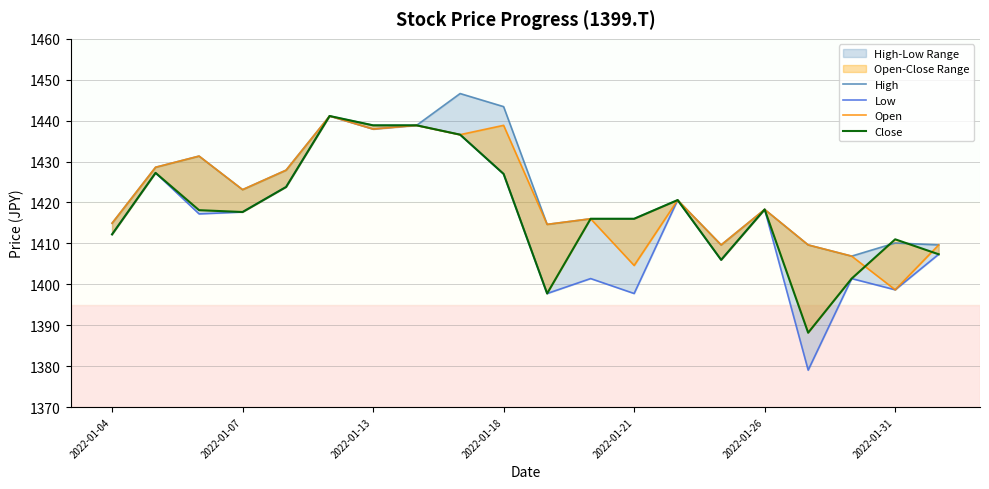

What is the value of the Close point at the 17th from the left?

1388.2